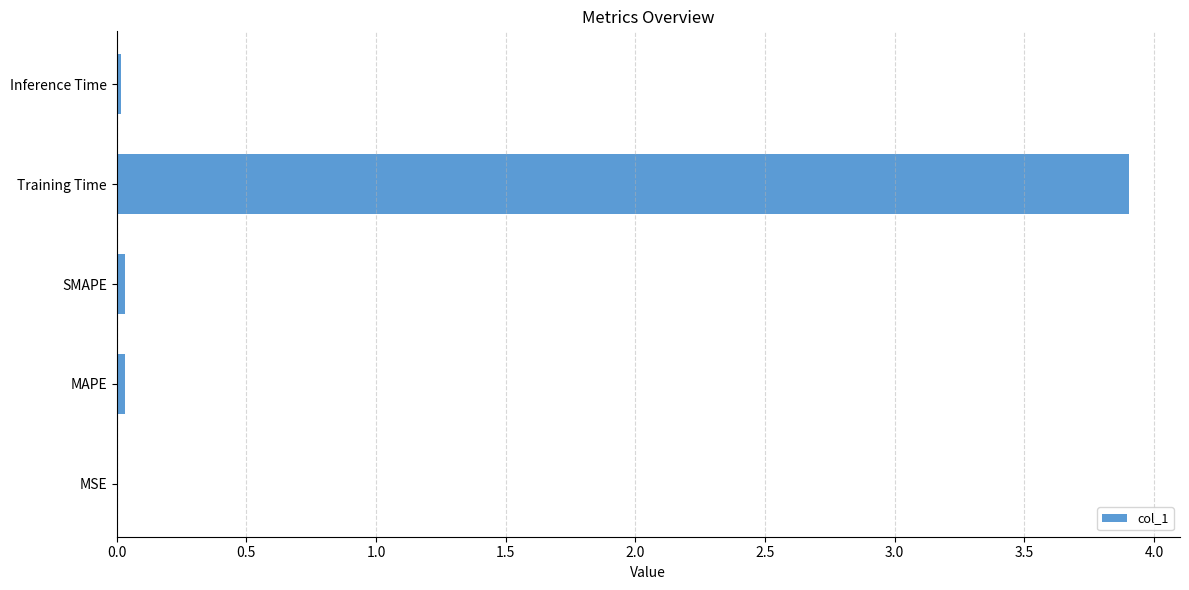

What is the maximum value shown in the chart?

3.9